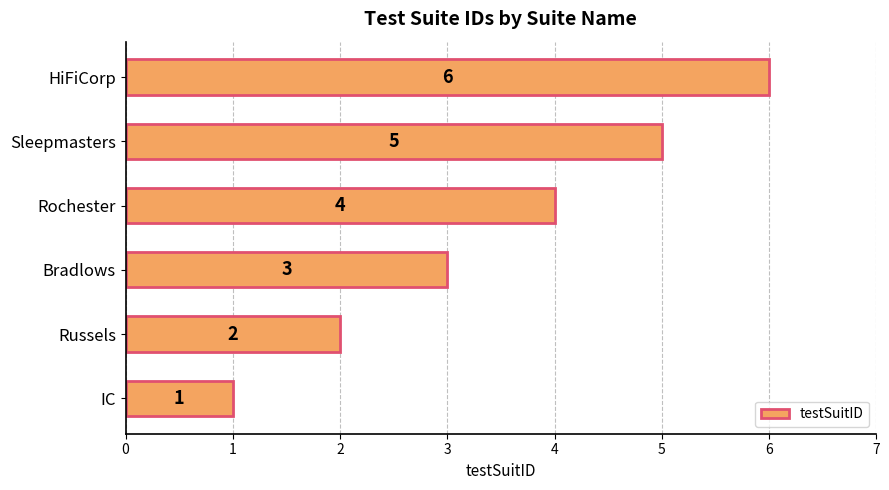

Rank the categories by value from lowest to highest.

IC, Russels, Bradlows, Rochester, Sleepmasters, HiFiCorp